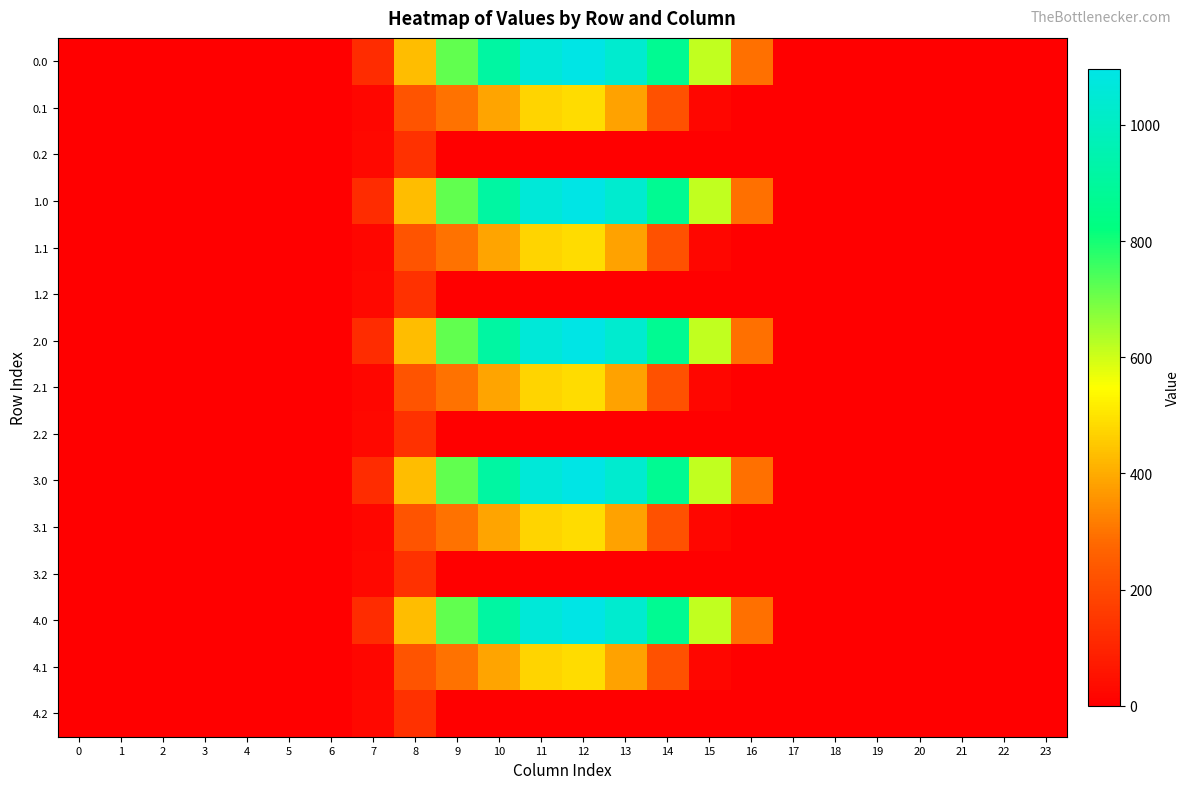

Reading left to right, transcribe all the data shown in this chart.

0.0: 0=0.0	1=0.0	2=0.0	3=0.0	4=0.0	5=0.0	6=0.0	7=120.6	8=430.3	9=716.9	10=916.2	11=1060.3	12=1096.7	13=1032.9	14=870.6	15=615.9	16=294.5	17=0.0	18=0.0	19=0.0	20=0.0	21=0.0	22=0.0	23=0.0
0.1: 0=0.0	1=0.0	2=0.0	3=0.0	4=0.0	5=0.0	6=0.0	7=17.7	8=227.5	9=295.9	10=388.1	11=471.7	12=485.4	13=382.7	14=219.2	15=17.3	16=0.0	17=0.0	18=0.0	19=0.0	20=0.0	21=0.0	22=0.0	23=0.0
0.2: 0=0.0	1=0.0	2=0.0	3=0.0	4=0.0	5=0.0	6=0.0	7=22.3	8=134.2	9=0.0	10=0.0	11=0.0	12=0.0	13=0.0	14=0.0	15=0.0	16=0.0	17=0.0	18=0.0	19=0.0	20=0.0	21=0.0	22=0.0	23=0.0
1.0: 0=0.0	1=0.0	2=0.0	3=0.0	4=0.0	5=0.0	6=0.0	7=120.6	8=430.3	9=716.9	10=916.2	11=1060.3	12=1096.7	13=1032.9	14=870.6	15=615.9	16=294.5	17=0.0	18=0.0	19=0.0	20=0.0	21=0.0	22=0.0	23=0.0
1.1: 0=0.0	1=0.0	2=0.0	3=0.0	4=0.0	5=0.0	6=0.0	7=17.7	8=227.5	9=295.9	10=388.1	11=471.7	12=485.4	13=382.7	14=219.2	15=17.3	16=0.0	17=0.0	18=0.0	19=0.0	20=0.0	21=0.0	22=0.0	23=0.0
1.2: 0=0.0	1=0.0	2=0.0	3=0.0	4=0.0	5=0.0	6=0.0	7=22.3	8=134.2	9=0.0	10=0.0	11=0.0	12=0.0	13=0.0	14=0.0	15=0.0	16=0.0	17=0.0	18=0.0	19=0.0	20=0.0	21=0.0	22=0.0	23=0.0
2.0: 0=0.0	1=0.0	2=0.0	3=0.0	4=0.0	5=0.0	6=0.0	7=120.6	8=430.3	9=716.9	10=916.2	11=1060.3	12=1096.7	13=1032.9	14=870.6	15=615.9	16=294.5	17=0.0	18=0.0	19=0.0	20=0.0	21=0.0	22=0.0	23=0.0
2.1: 0=0.0	1=0.0	2=0.0	3=0.0	4=0.0	5=0.0	6=0.0	7=17.7	8=227.5	9=295.9	10=388.1	11=471.7	12=485.4	13=382.7	14=219.2	15=17.3	16=0.0	17=0.0	18=0.0	19=0.0	20=0.0	21=0.0	22=0.0	23=0.0
2.2: 0=0.0	1=0.0	2=0.0	3=0.0	4=0.0	5=0.0	6=0.0	7=22.3	8=134.2	9=0.0	10=0.0	11=0.0	12=0.0	13=0.0	14=0.0	15=0.0	16=0.0	17=0.0	18=0.0	19=0.0	20=0.0	21=0.0	22=0.0	23=0.0
3.0: 0=0.0	1=0.0	2=0.0	3=0.0	4=0.0	5=0.0	6=0.0	7=120.6	8=430.3	9=716.9	10=916.2	11=1060.3	12=1096.7	13=1032.9	14=870.6	15=615.9	16=294.5	17=0.0	18=0.0	19=0.0	20=0.0	21=0.0	22=0.0	23=0.0
3.1: 0=0.0	1=0.0	2=0.0	3=0.0	4=0.0	5=0.0	6=0.0	7=17.7	8=227.5	9=295.9	10=388.1	11=471.7	12=485.4	13=382.7	14=219.2	15=17.3	16=0.0	17=0.0	18=0.0	19=0.0	20=0.0	21=0.0	22=0.0	23=0.0
3.2: 0=0.0	1=0.0	2=0.0	3=0.0	4=0.0	5=0.0	6=0.0	7=22.3	8=134.2	9=0.0	10=0.0	11=0.0	12=0.0	13=0.0	14=0.0	15=0.0	16=0.0	17=0.0	18=0.0	19=0.0	20=0.0	21=0.0	22=0.0	23=0.0
4.0: 0=0.0	1=0.0	2=0.0	3=0.0	4=0.0	5=0.0	6=0.0	7=120.6	8=430.3	9=716.9	10=916.2	11=1060.3	12=1096.7	13=1032.9	14=870.6	15=615.9	16=294.5	17=0.0	18=0.0	19=0.0	20=0.0	21=0.0	22=0.0	23=0.0
4.1: 0=0.0	1=0.0	2=0.0	3=0.0	4=0.0	5=0.0	6=0.0	7=17.7	8=227.5	9=295.9	10=388.1	11=471.7	12=485.4	13=382.7	14=219.2	15=17.3	16=0.0	17=0.0	18=0.0	19=0.0	20=0.0	21=0.0	22=0.0	23=0.0
4.2: 0=0.0	1=0.0	2=0.0	3=0.0	4=0.0	5=0.0	6=0.0	7=22.3	8=134.2	9=0.0	10=0.0	11=0.0	12=0.0	13=0.0	14=0.0	15=0.0	16=0.0	17=0.0	18=0.0	19=0.0	20=0.0	21=0.0	22=0.0	23=0.0